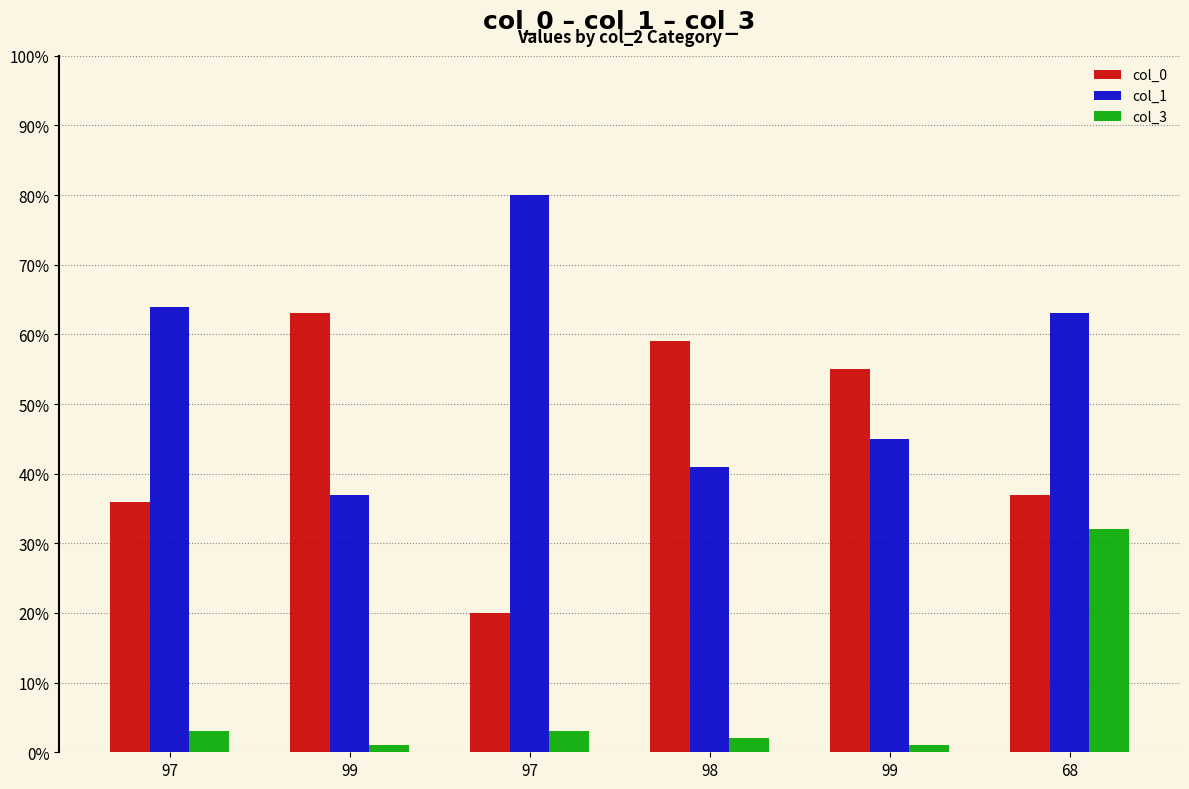

How many bars are there in total?

18